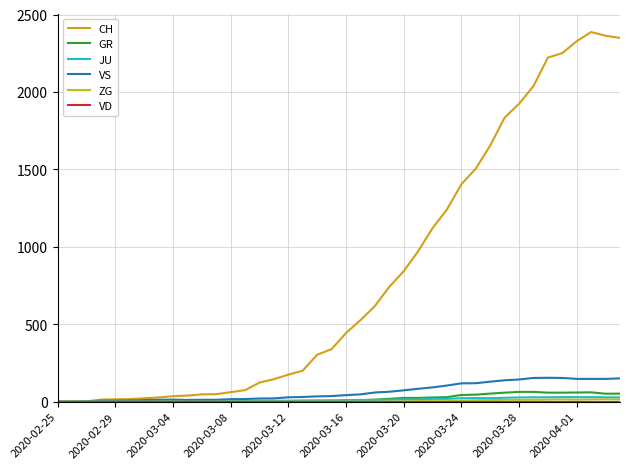

At how many categories does at least one series exceed 2243?

5